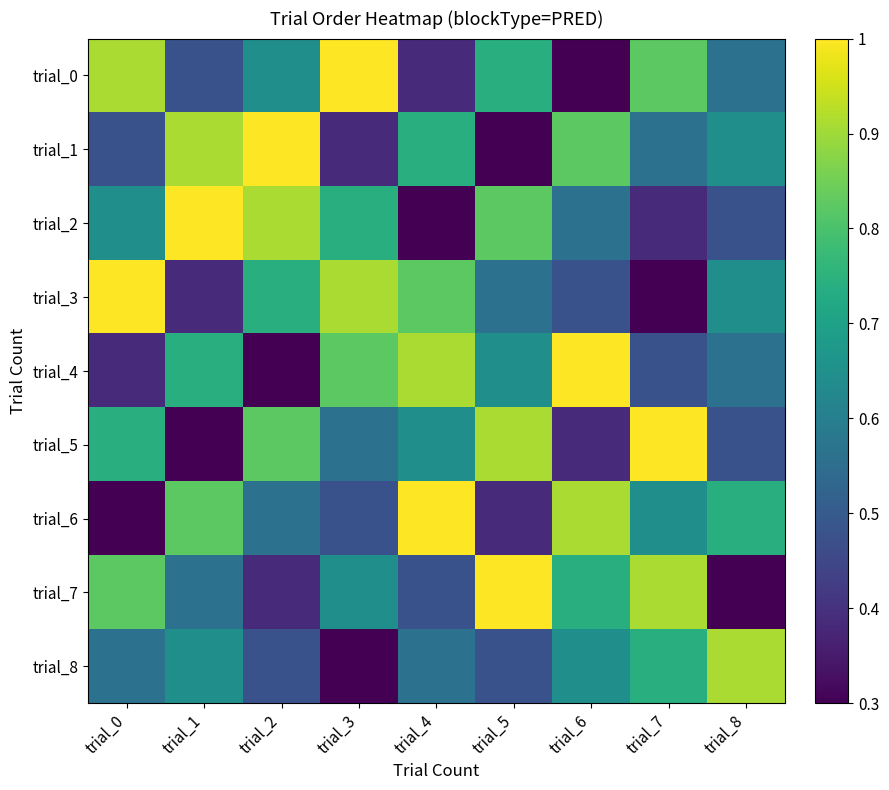

What is the greatest value displayed?

1.0